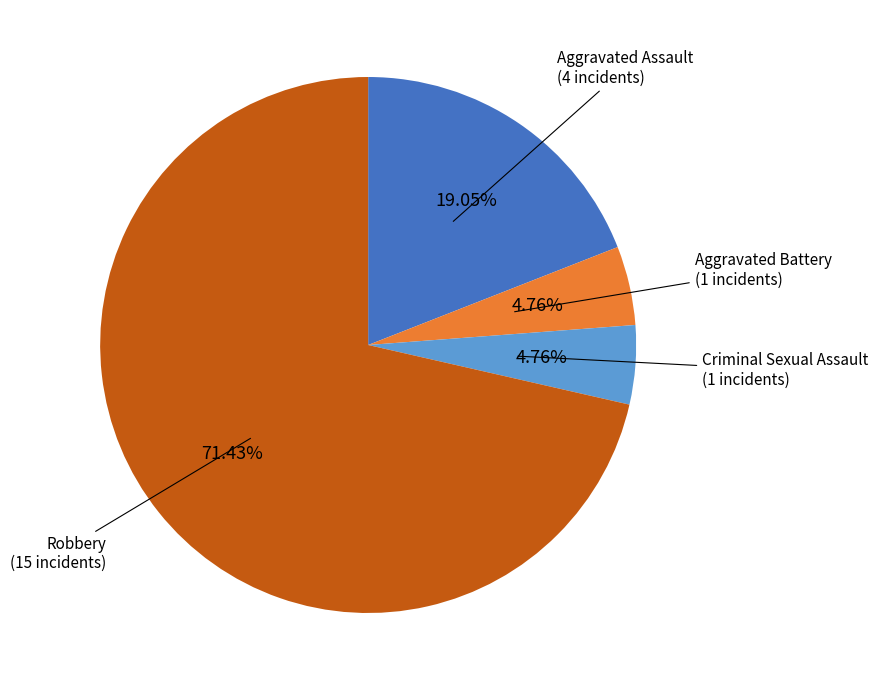

To the nearest percent, what is the difference between the largest and smallest slice percentages?

67%